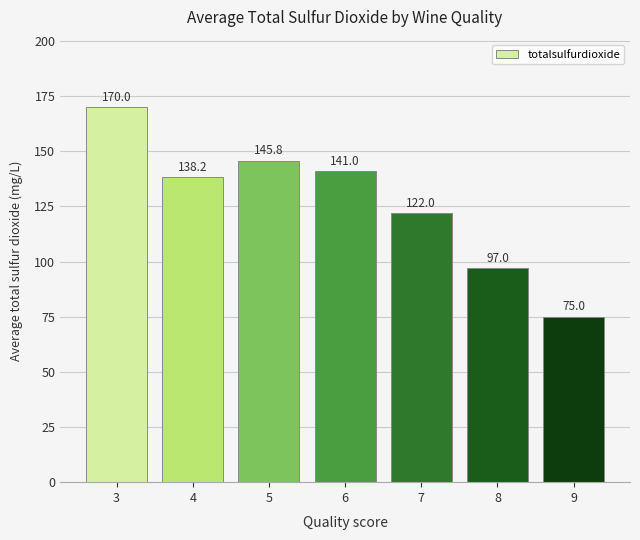

What is the ratio of the value at 7 to the value at 5?

0.8